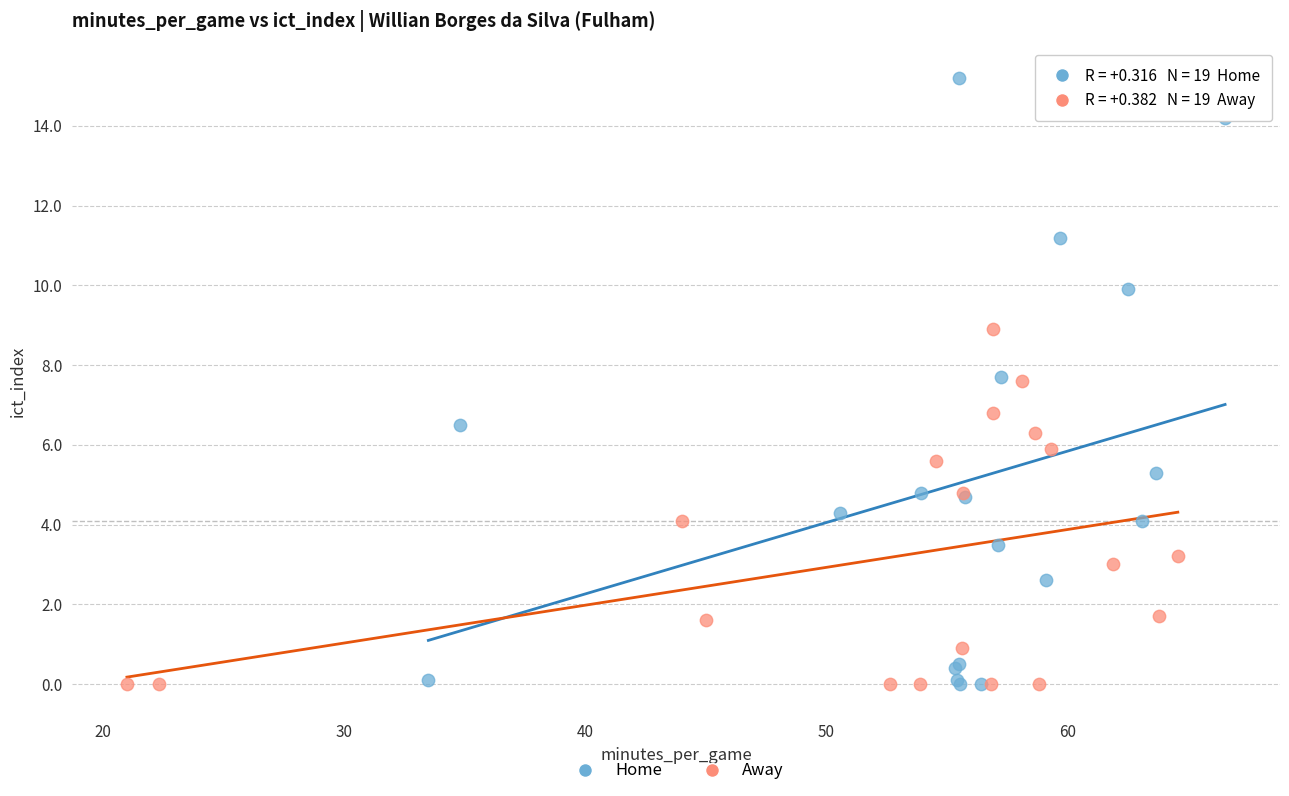

Which series has the largest Y range (max minus min)?

Home